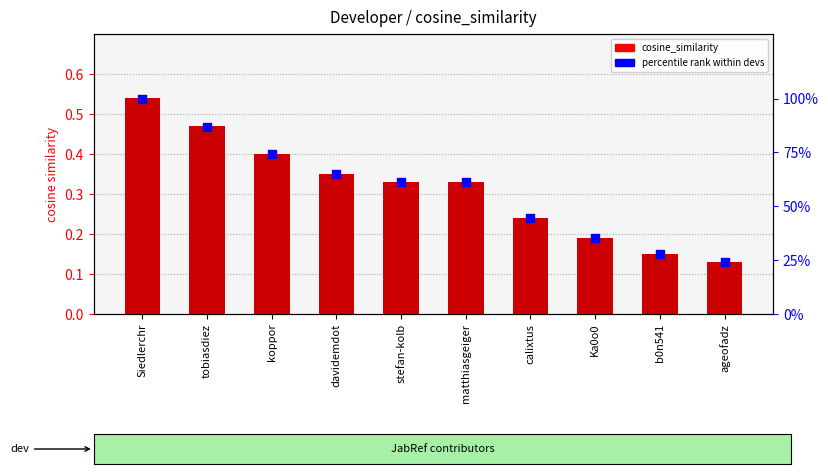

Which series has the widest spread of Y values?

pct rank